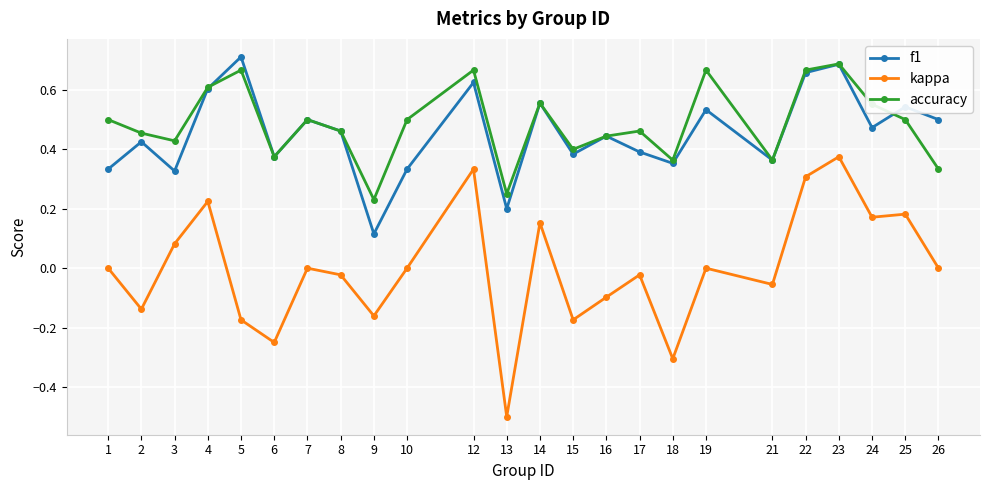

Which series changed the most between 8 and 14?

kappa